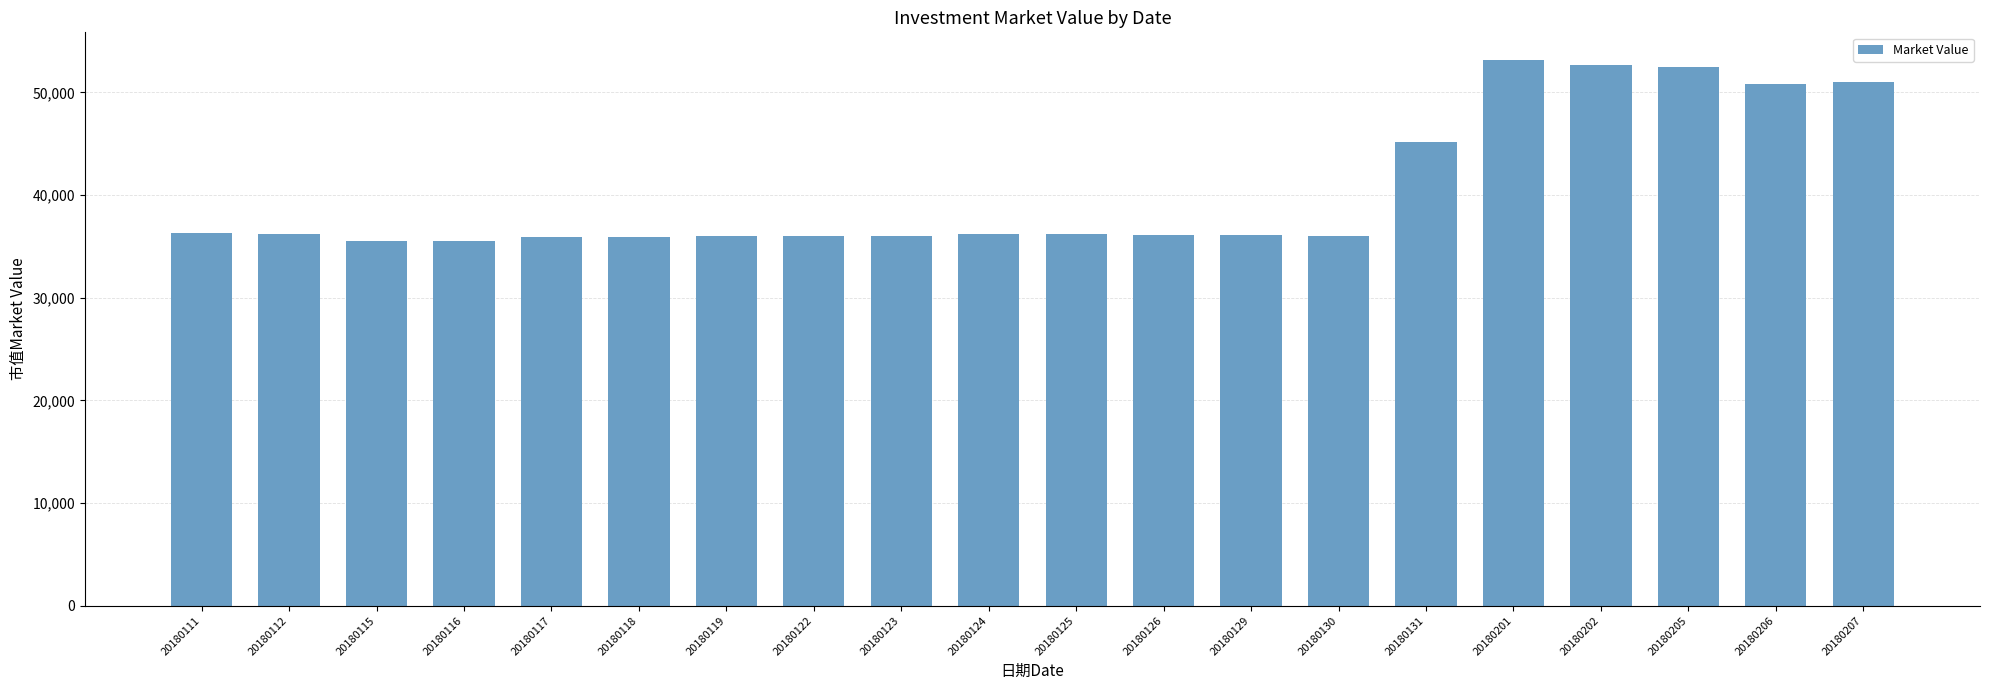

How many bars are there in total?

20